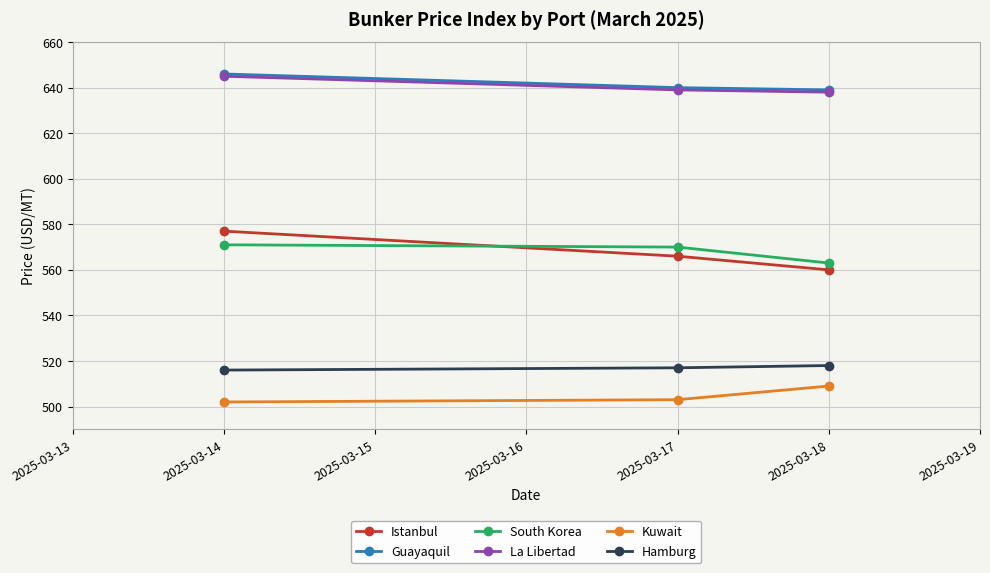

Count the number of data series in this chart.

6